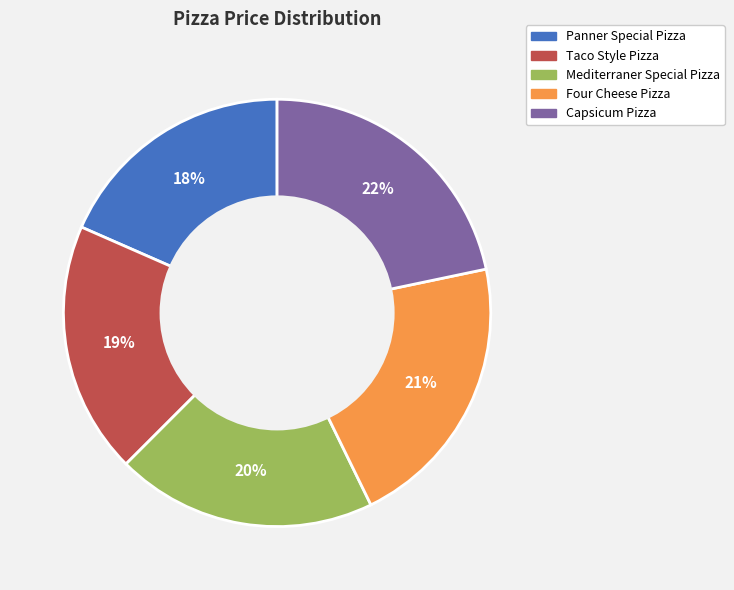

Is there any slice that represents more than half of the pie?

No